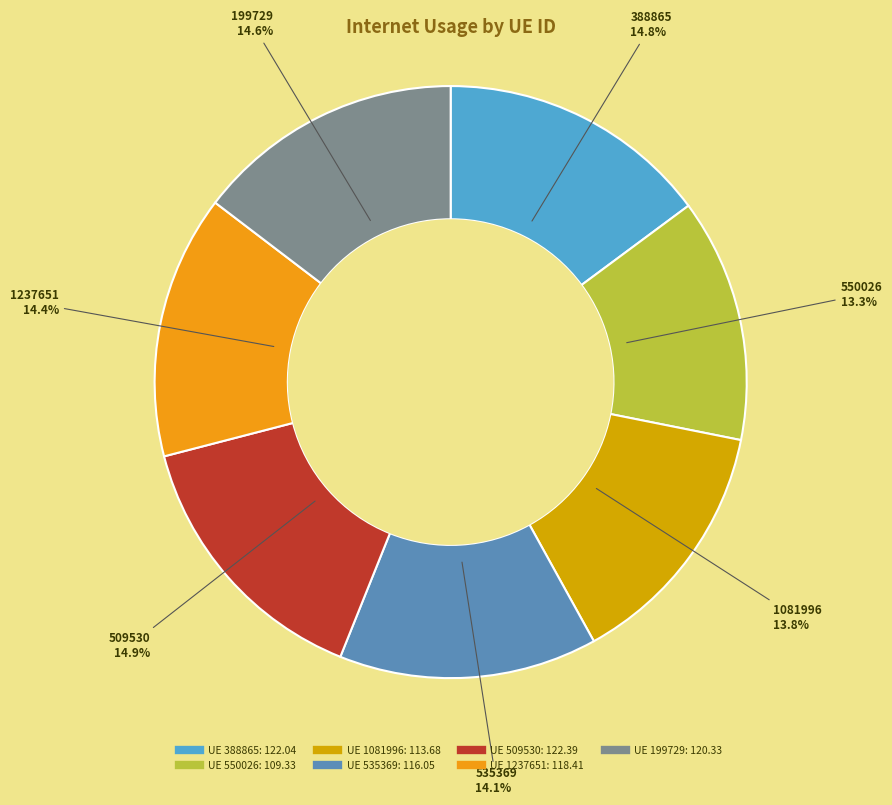

Does any single category account for the majority?

No